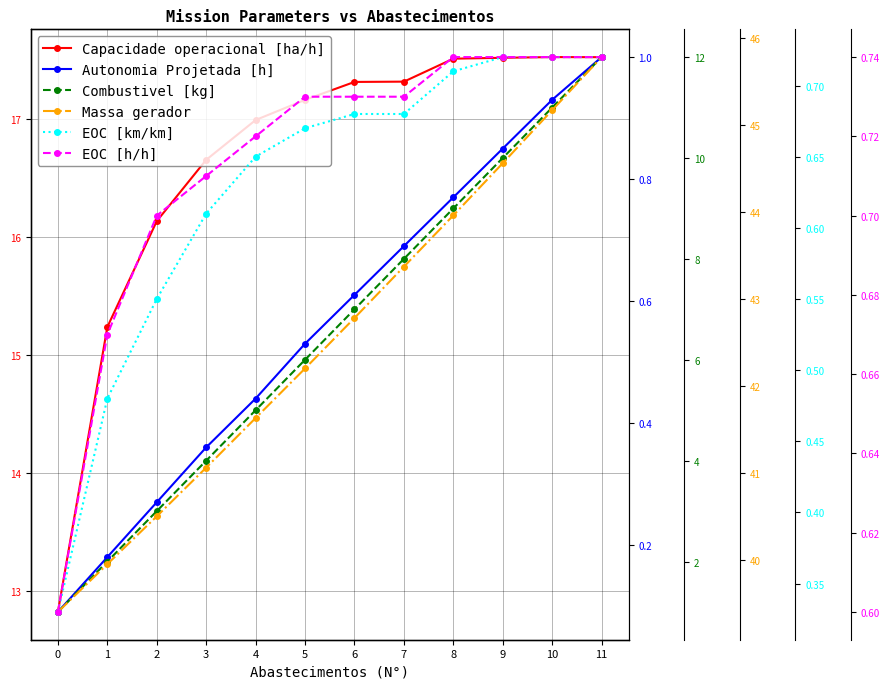

What is the difference between the maximum and minimum values in the EOC [km/km] series?

0.4